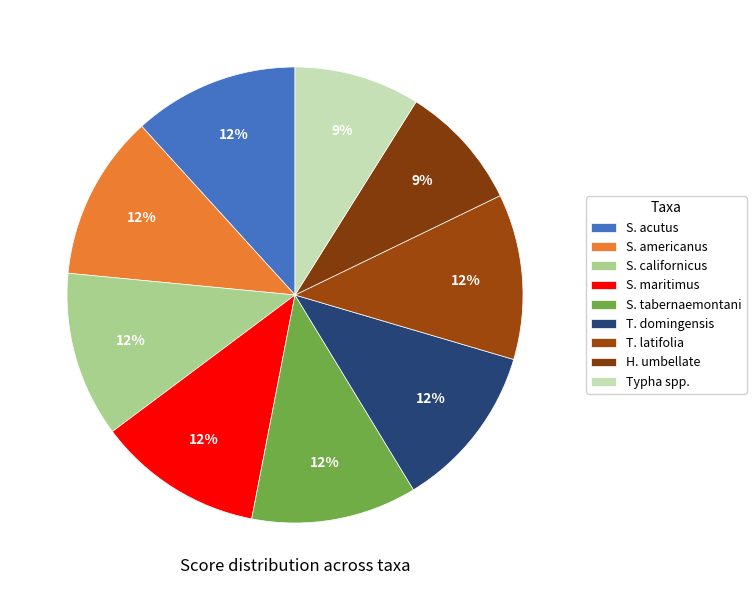

How many segments does this pie chart have?

9